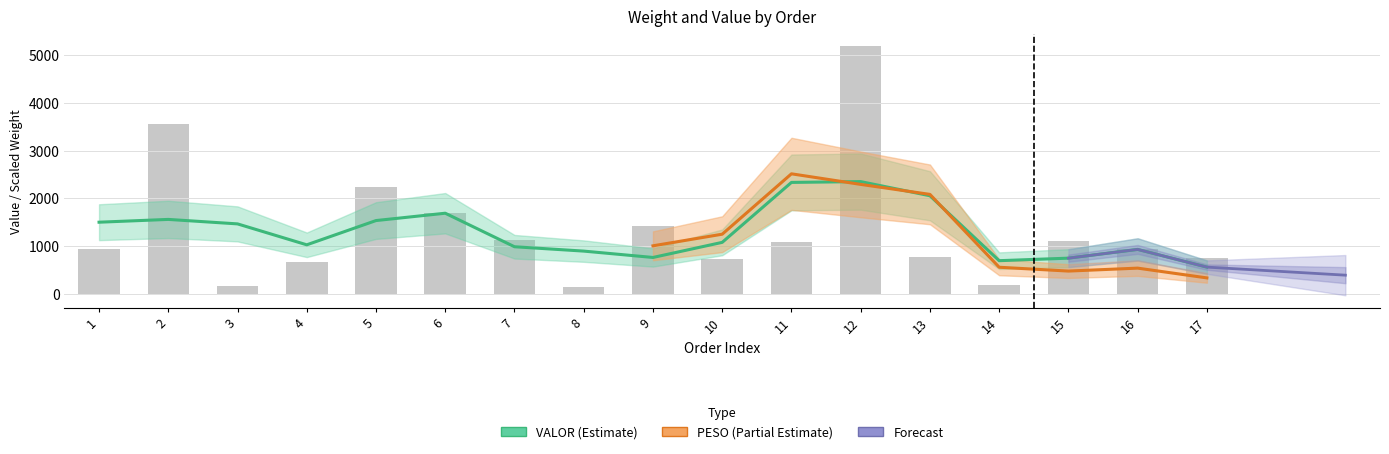

Rank the categories by value from lowest to highest.

8, 3, 14, 4, 10, 17, 13, 16, 1, 11, 15, 7, 9, 6, 5, 2, 12